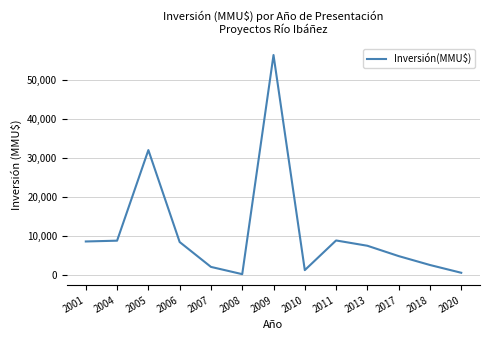

Which label corresponds to the largest value in the chart?

2009